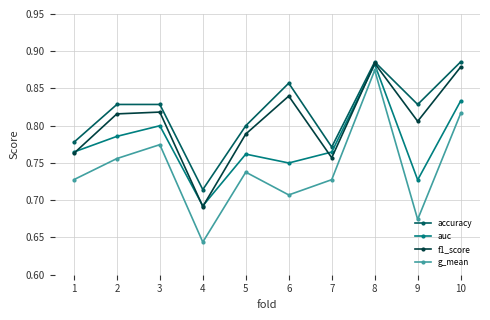

How many interior local valleys does the accuracy series have?

3